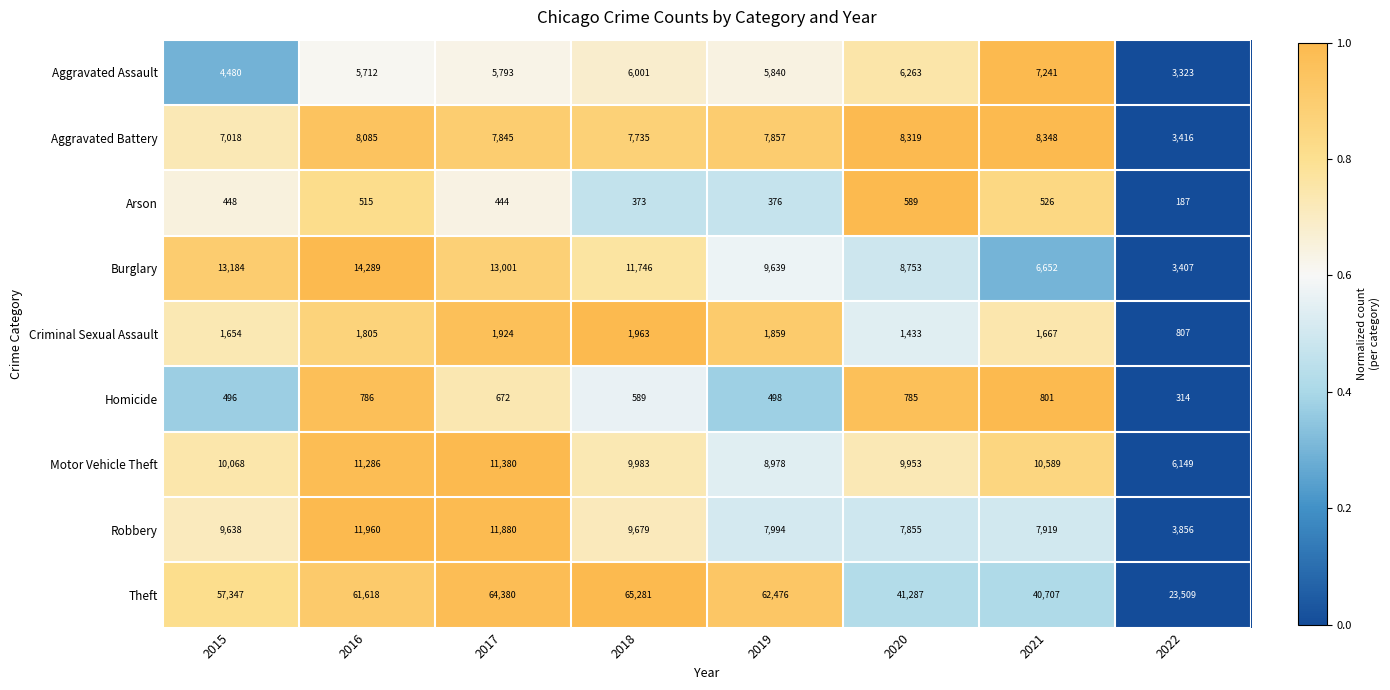

At which label is Criminal Sexual Assault closest to 1385?

2020